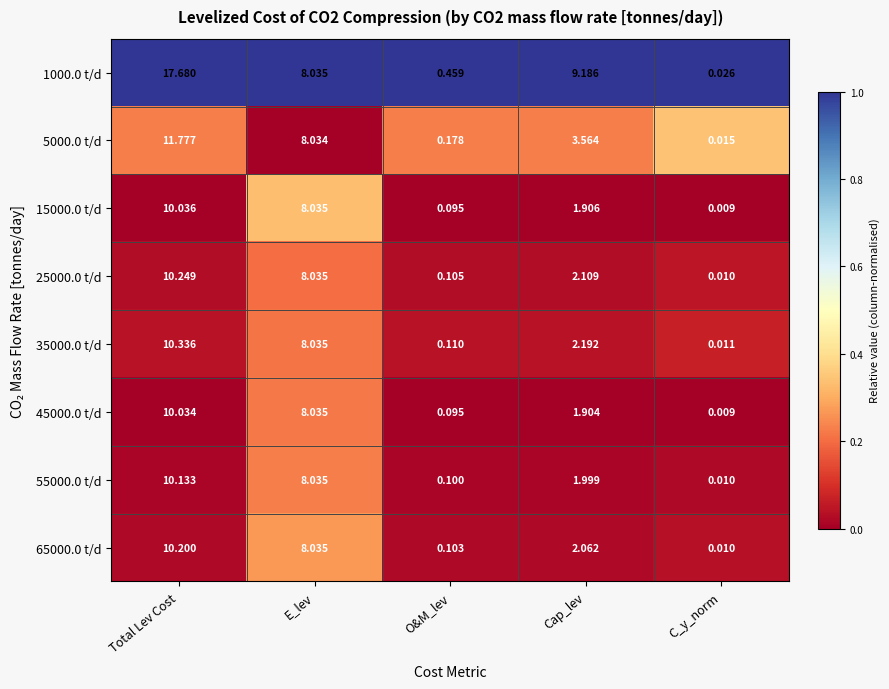

Which category has the highest value in the 25000.0 t/d series?

Total Lev Cost